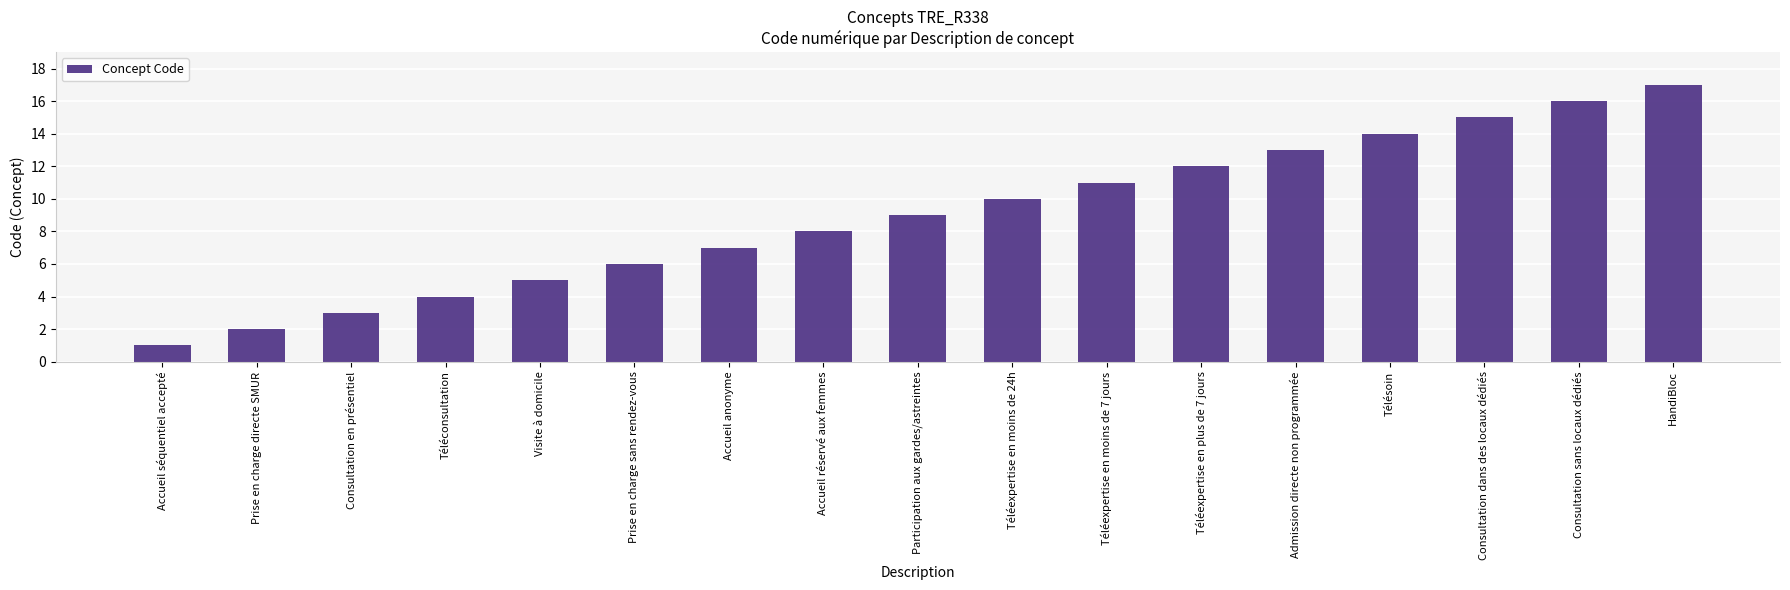

What is the change in value from Visite à domicile to Consultation sans locaux dédiés?

+11